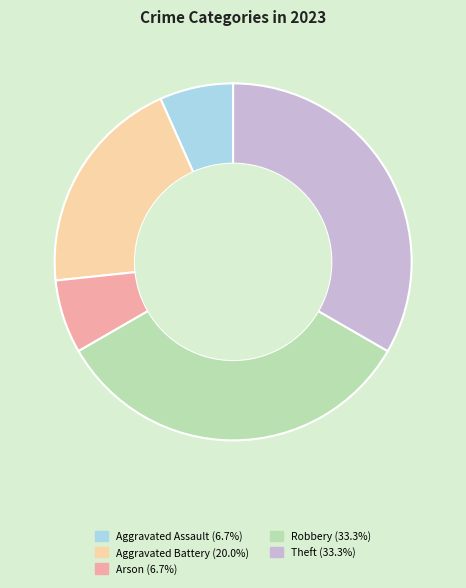

Combined, do Robbery and Theft account for over 50%?

Yes